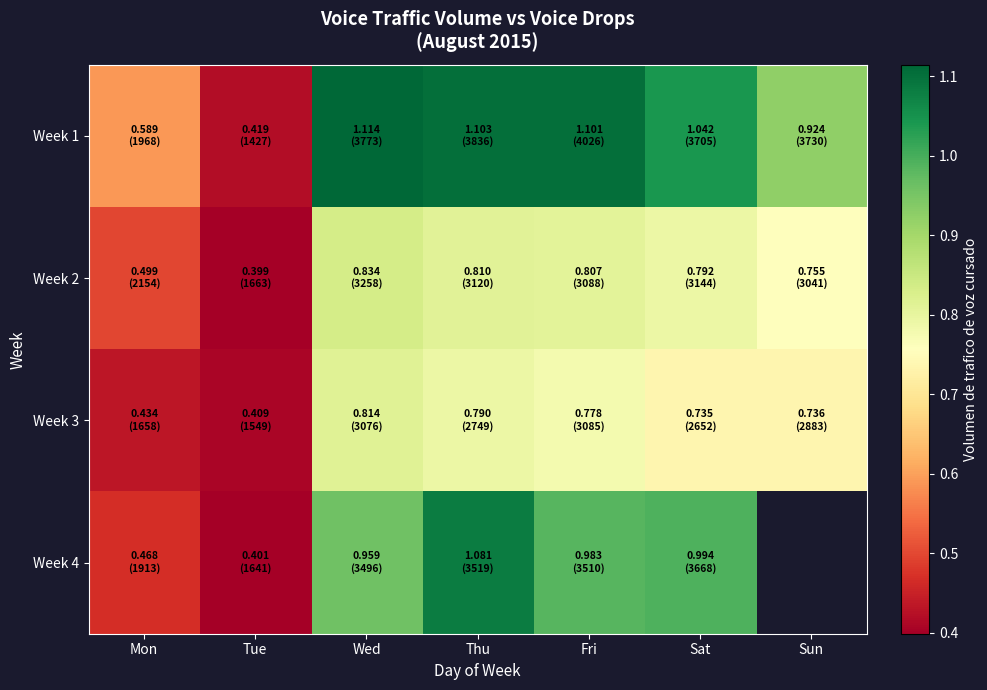

The value of Week 4 at Fri is 1.0. True or false?

True